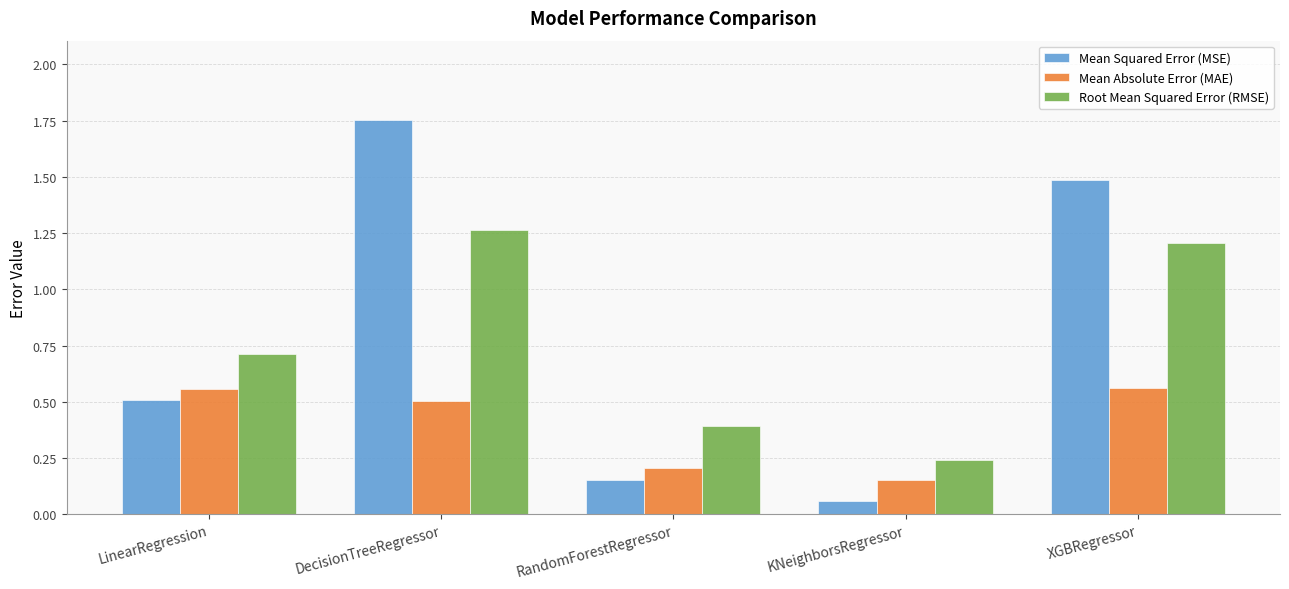

At how many categories does at least one series exceed 1?

2